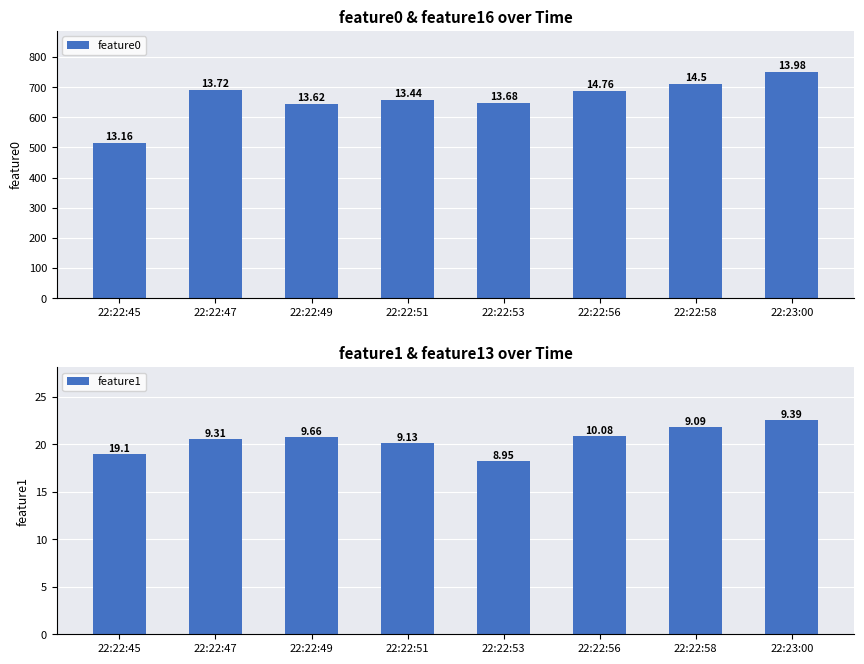

Which series has the largest range (max minus min)?

feature0